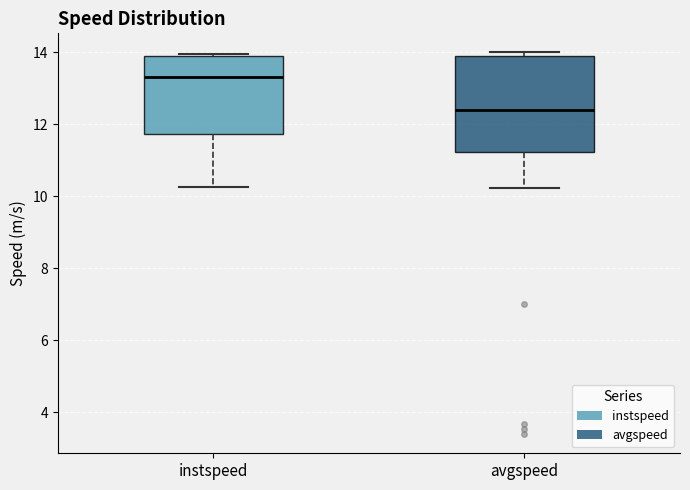

Which box has the lowest median line?

avgspeed